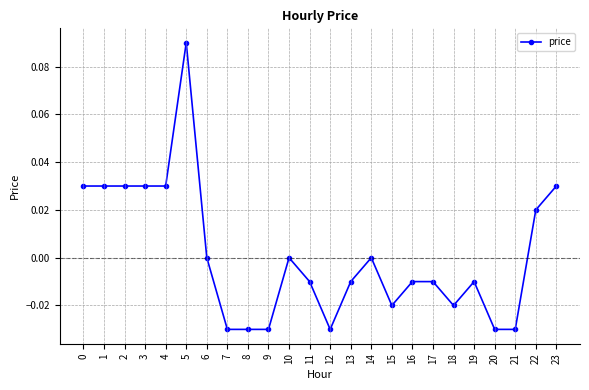

Which has a higher value, 18 or 16?

16